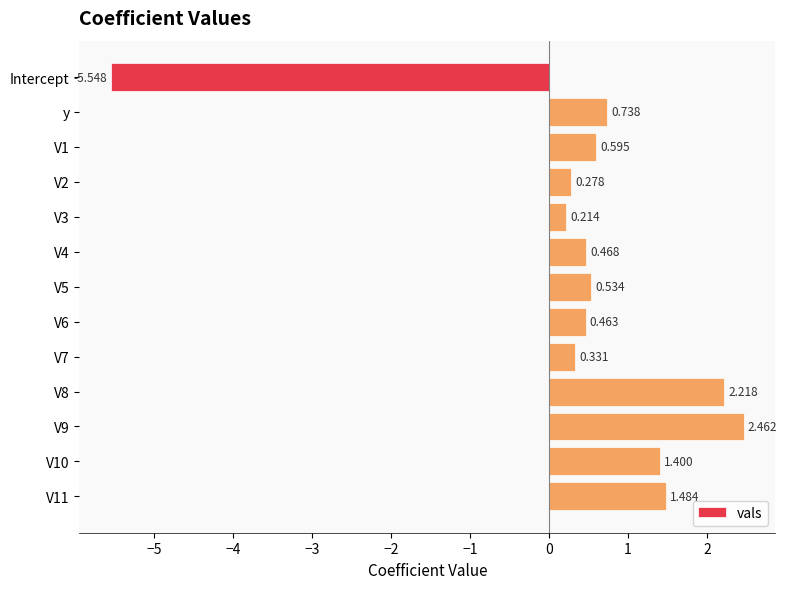

Count the number of data series in this chart.

1